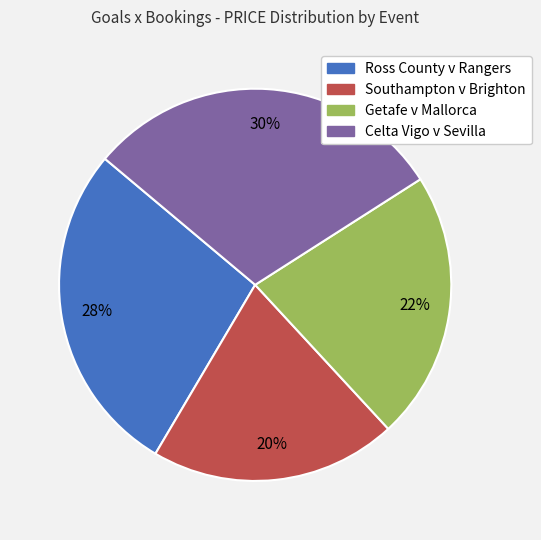

To the nearest percent, what portion does Celta Vigo v Sevilla represent?

30%